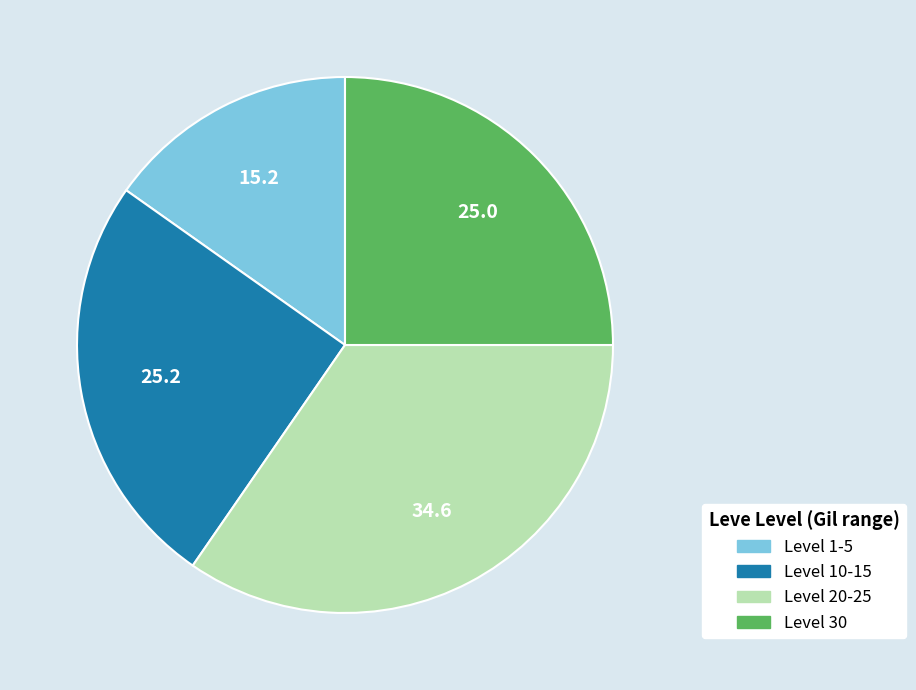

Is there any slice that represents more than half of the pie?

No